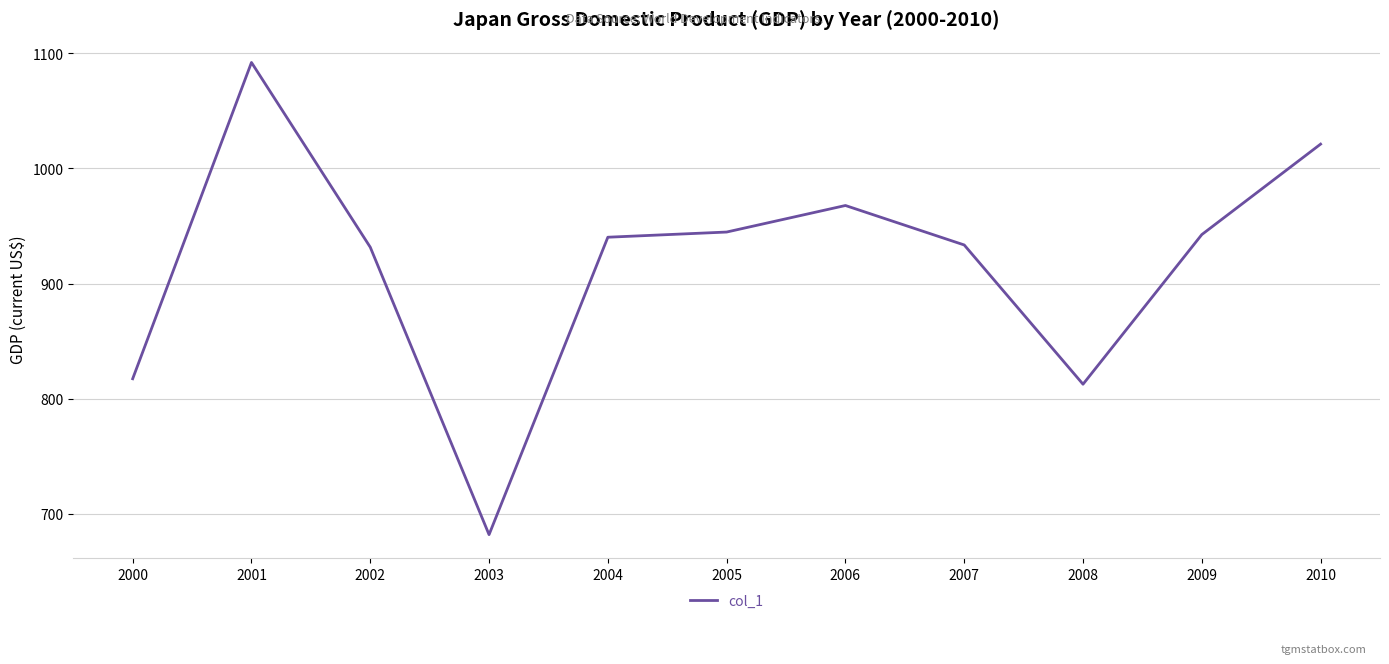

What is the sum of the values at 2010 and 2001?

2113.0